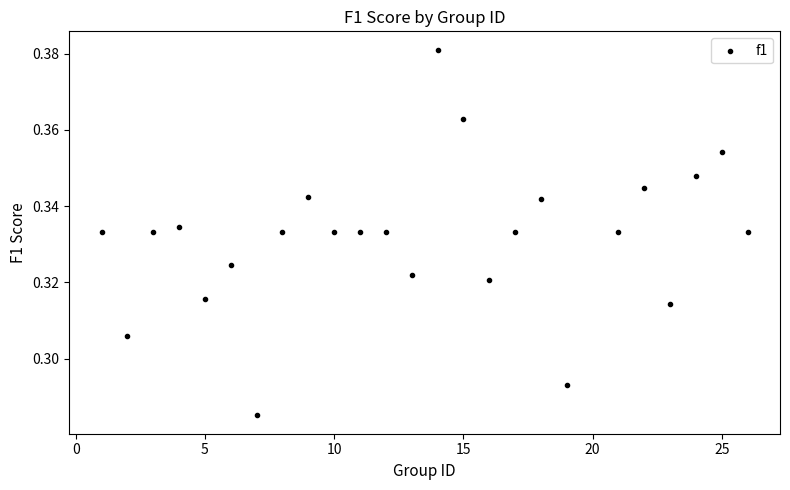

What is the range of X values (max minus min)?

25.0